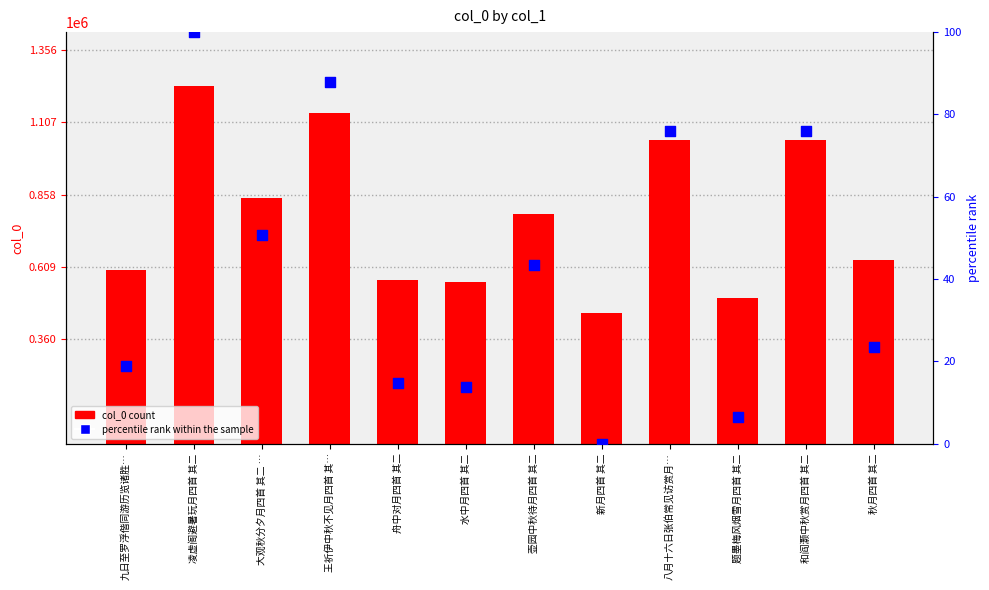

At which category is the sum across all series the highest?

凌虚阁避暑玩月四首 其二